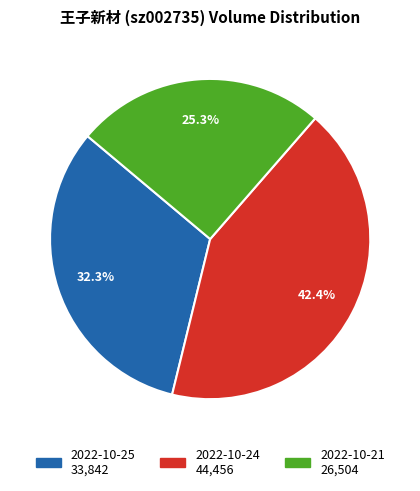

How many segments does this pie chart have?

3